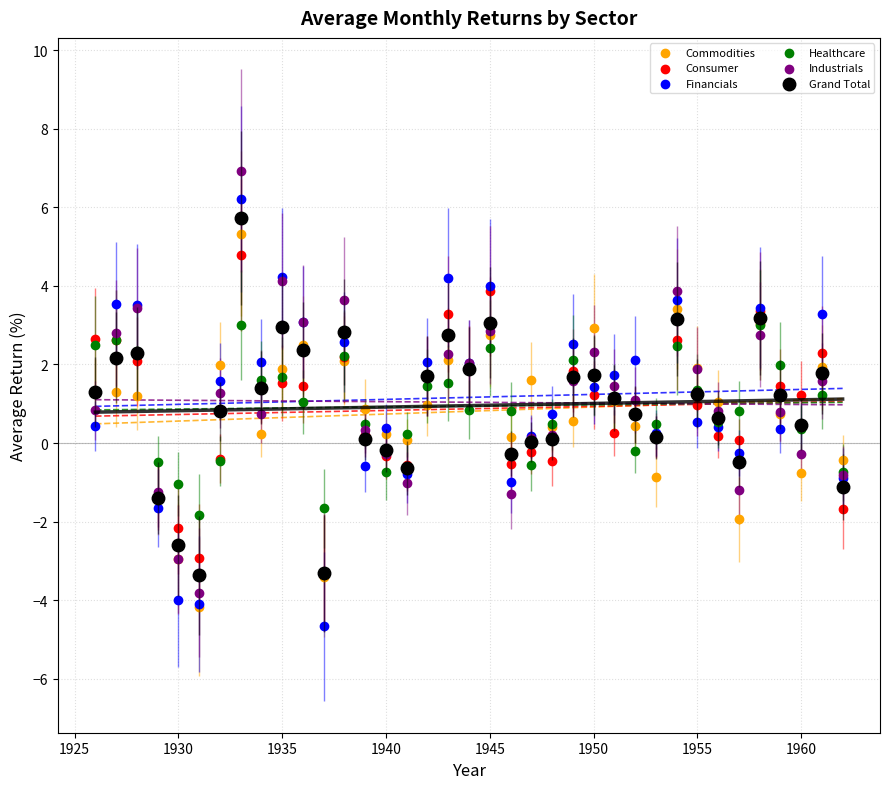

What are all the series names shown in the legend?

Commodities, Consumer, Financials, Healthcare, Industrials, Grand Total